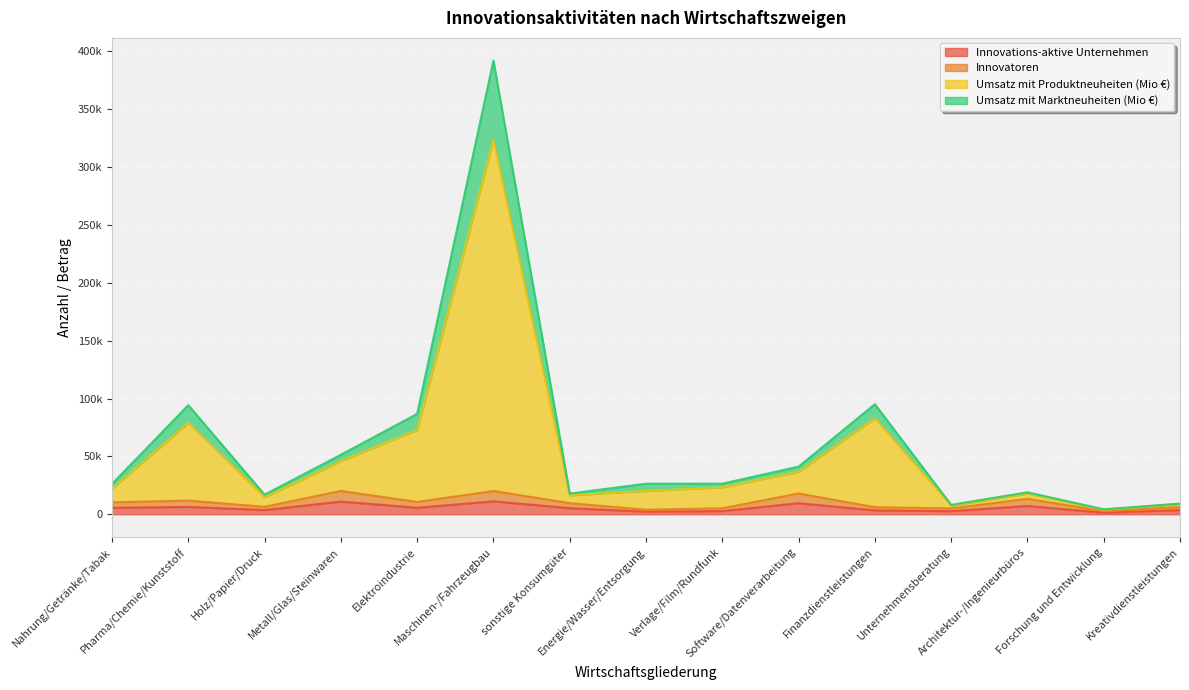

Reading right to left, extract all data points from this chart.

Innovations-aktive Unternehmen: Kreativdienstleistungen=3590	Forschung und Entwicklung=1390	Architektur-/Ingenieurbüros=7142	Unternehmensberatung=2690	Finanzdienstleistungen=3357	Software/Datenverarbeitung=9545	Verlage/Film/Rundfunk=2730	Energie/Wasser/Entsorgung=2210	sonstige Konsumgüter=5271	Maschinen-/Fahrzeugbau=11150	Elektroindustrie=5648	Metall/Glas/Steinwaren=10937	Holz/Papier/Druck=3622	Pharma/Chemie/Kunststoff=6350	Nahrung/Getränke/Tabak=5575
Innovatoren: Kreativdienstleistungen=6201	Forschung und Entwicklung=2614	Architektur-/Ingenieurbüros=13315	Unternehmensberatung=5043	Finanzdienstleistungen=6094	Software/Datenverarbeitung=17923	Verlage/Film/Rundfunk=5141	Energie/Wasser/Entsorgung=3932	sonstige Konsumgüter=9587	Maschinen-/Fahrzeugbau=20074	Elektroindustrie=10662	Metall/Glas/Steinwaren=20134	Holz/Papier/Druck=6417	Pharma/Chemie/Kunststoff=11780	Nahrung/Getränke/Tabak=10307
Umsatz mit Produktneuheiten (Mio €): Kreativdienstleistungen=9204	Forschung und Entwicklung=4303	Architektur-/Ingenieurbüros=18969	Unternehmensberatung=8129	Finanzdienstleistungen=95120	Software/Datenverarbeitung=41140	Verlage/Film/Rundfunk=26435	Energie/Wasser/Entsorgung=26422	sonstige Konsumgüter=17853	Maschinen-/Fahrzeugbau=391983	Elektroindustrie=86729	Metall/Glas/Steinwaren=51418	Holz/Papier/Druck=16951	Pharma/Chemie/Kunststoff=94264	Nahrung/Getränke/Tabak=26204
Umsatz mit Marktneuheiten (Mio €): Kreativdienstleistungen=8938	Forschung und Entwicklung=3849	Architektur-/Ingenieurbüros=18022	Unternehmensberatung=7422	Finanzdienstleistungen=83057	Software/Datenverarbeitung=36785	Verlage/Film/Rundfunk=23331	Energie/Wasser/Entsorgung=20187	sonstige Konsumgüter=16437	Maschinen-/Fahrzeugbau=323587	Elektroindustrie=73061	Metall/Glas/Steinwaren=45944	Holz/Papier/Druck=14785	Pharma/Chemie/Kunststoff=79053	Nahrung/Getränke/Tabak=22060